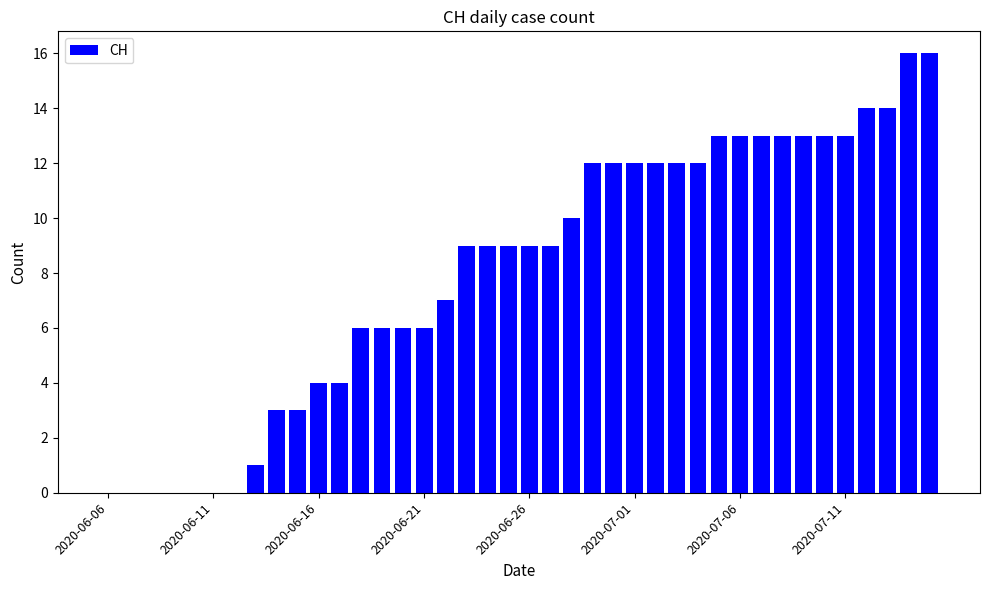

What is the sum of all values?

324